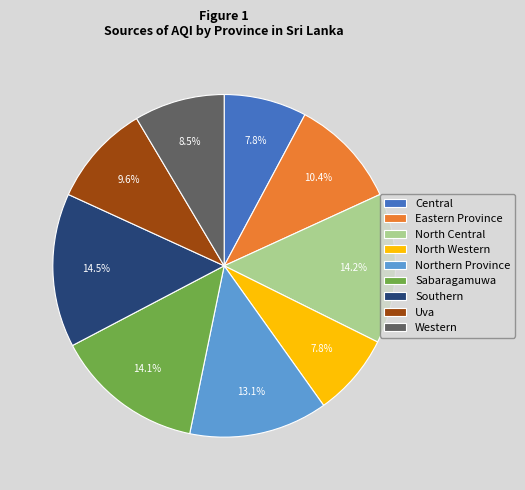

Is there a majority slice in this chart?

No